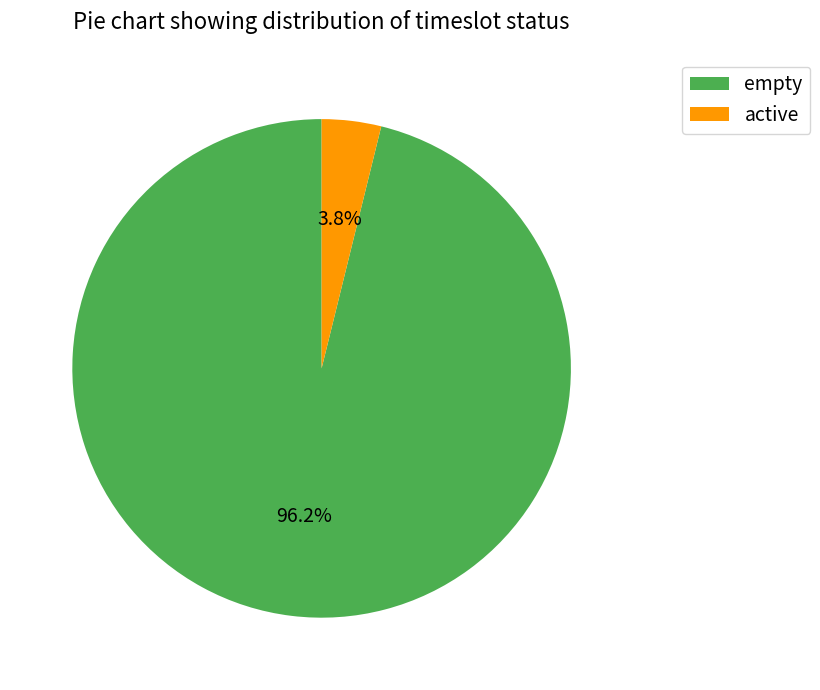

What percentage is the empty slice, to the nearest percent?

96%